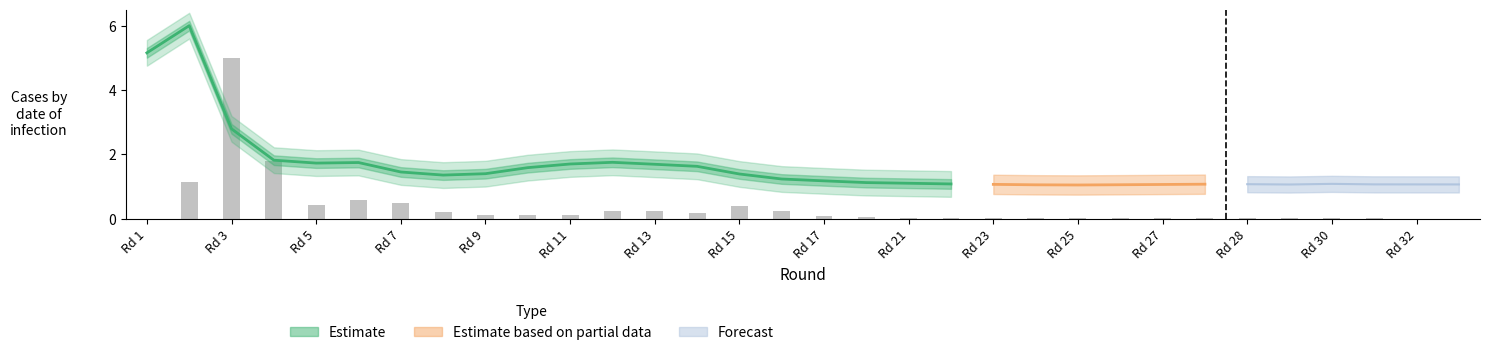

What is the value of the 7th bar from the left?

0.5